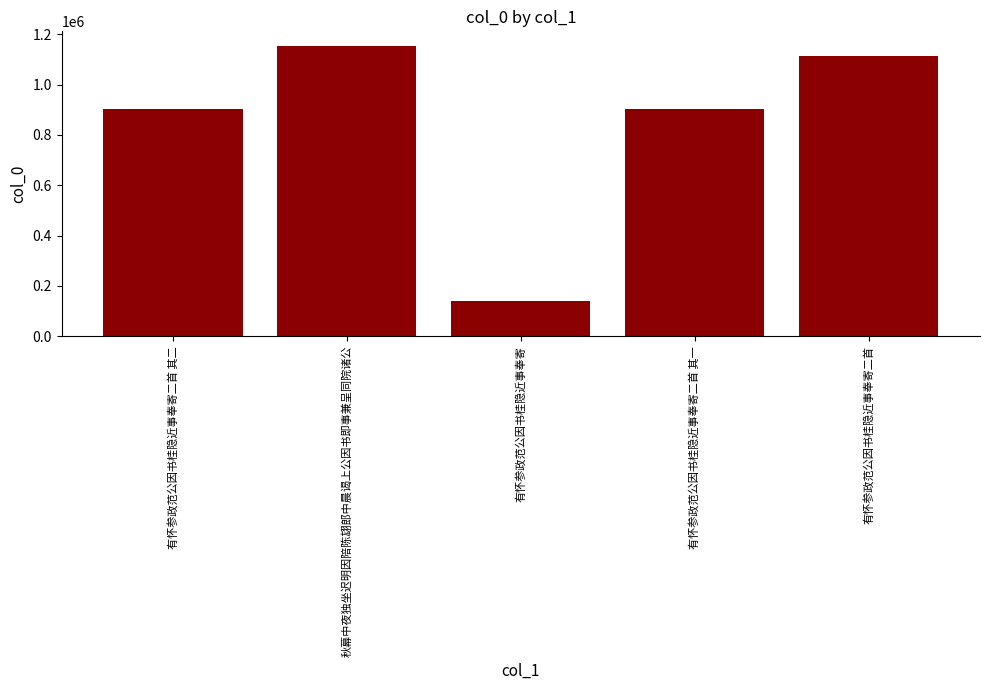

The value at 有怀参政范公因书桂隐近事奉寄二首 is 351706. True or false?

False